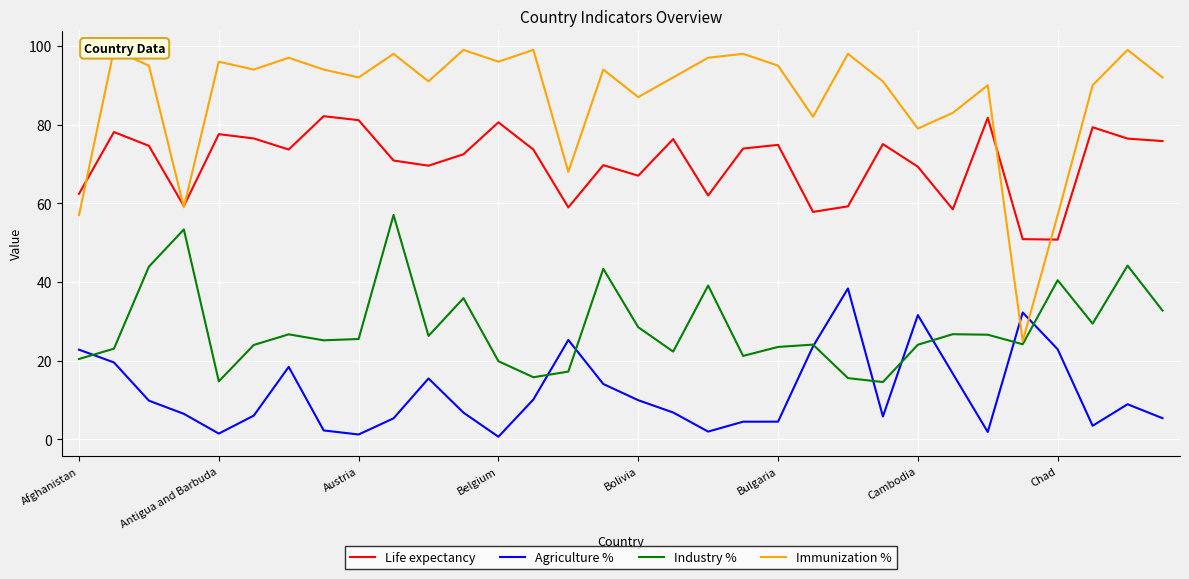

How many interior local valleys does the Agriculture % series have?

7